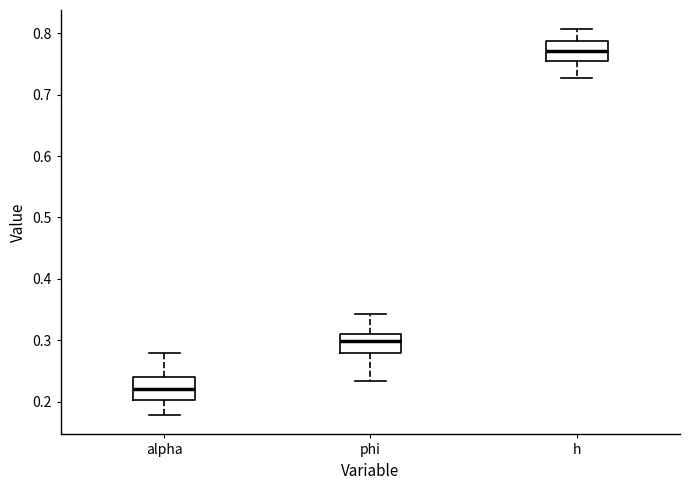

Reading left to right, read every box against the y-axis: the position of its median line, the range the box covers, and the ends of its whiskers. The values are not printed on the chart, so give them approximately, as read against the axis.

alpha: median 0.22, box 0.20 to 0.24, whiskers 0.18 to 0.28
phi: median 0.30, box 0.28 to 0.31, whiskers 0.23 to 0.34
h: median 0.77, box 0.76 to 0.79, whiskers 0.73 to 0.81